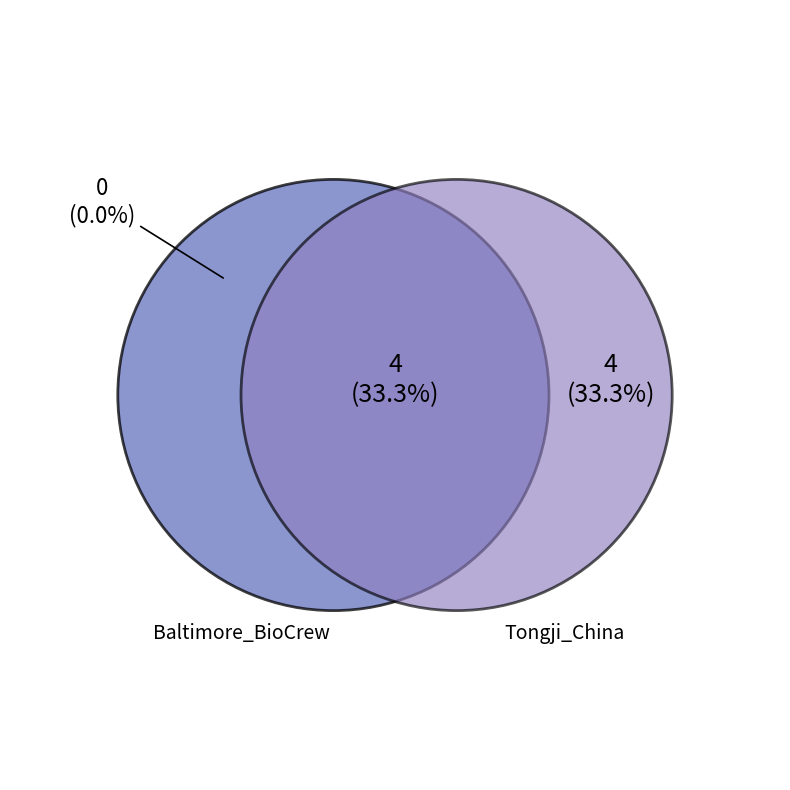

Is it true that BBa_B0034 is 24% of the pie?

False